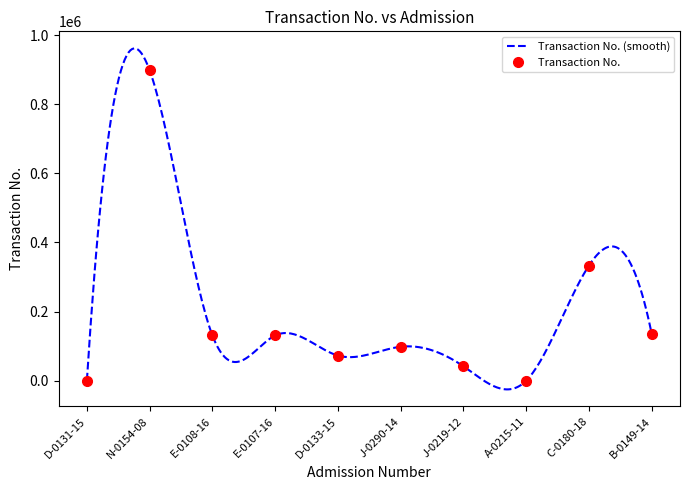

Rank the categories by value from highest to lowest.

N-0154-08, C-0180-18, B-0149-14, E-0107-16, E-0108-16, J-0290-14, D-0133-15, J-0219-12, D-0131-15, A-0215-11